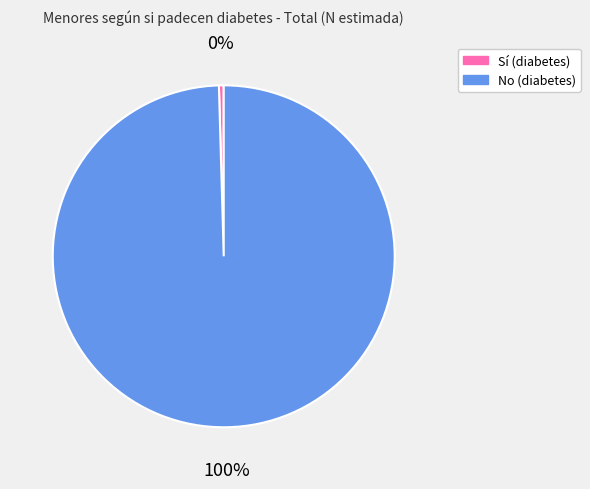

The No slice represents 87% of the pie. True or false?

False